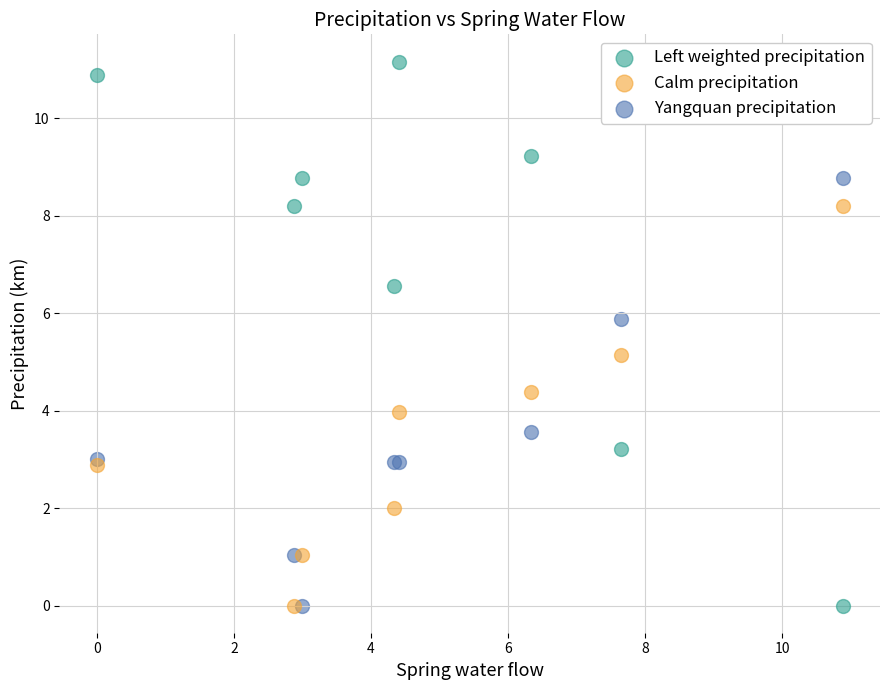

Which series has the largest Y range (max minus min)?

Left weighted precipitation